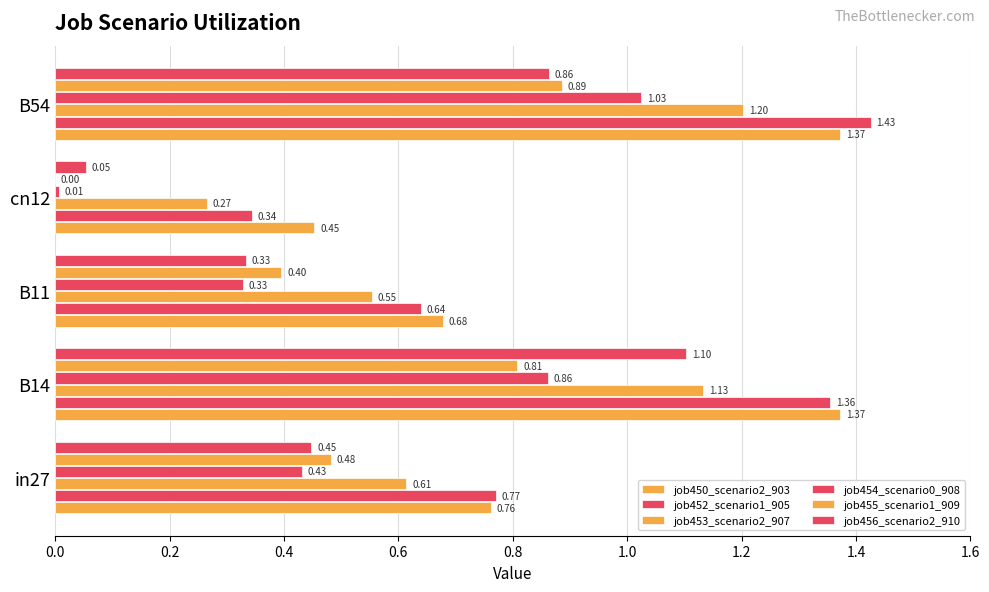

How many series are shown in this chart?

6